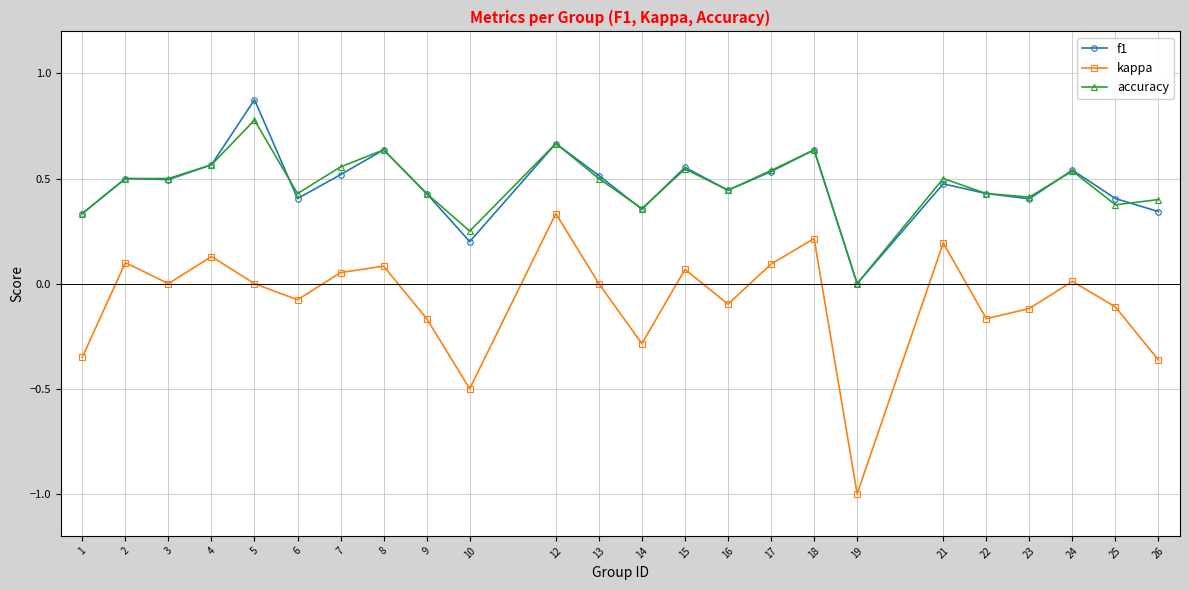

True or false: f1 and kappa cross at least once.

False